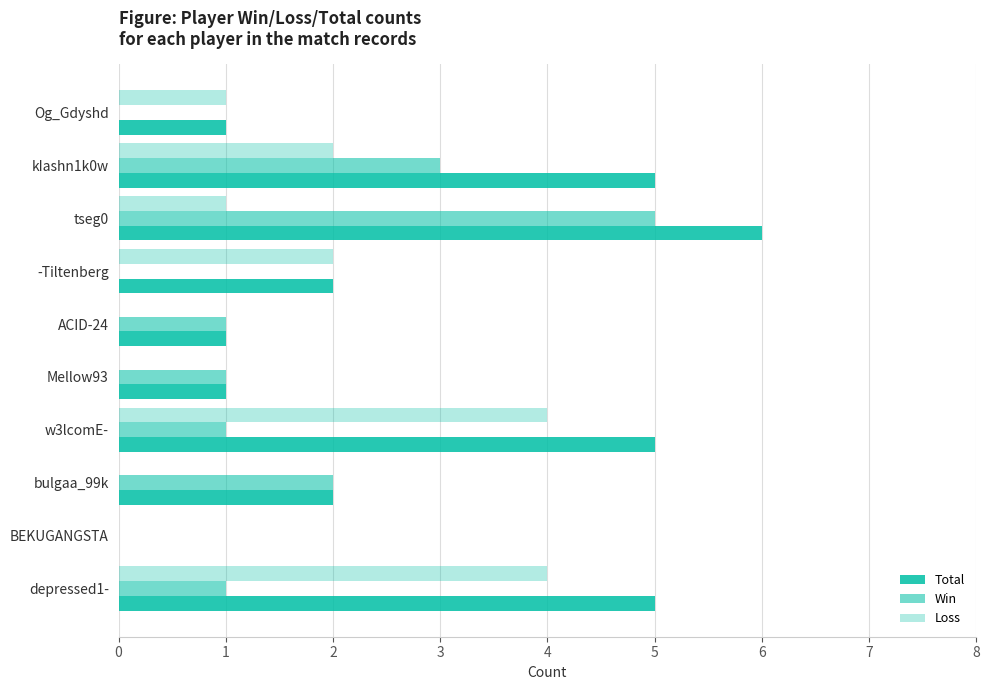

How many data points does each series have?

10